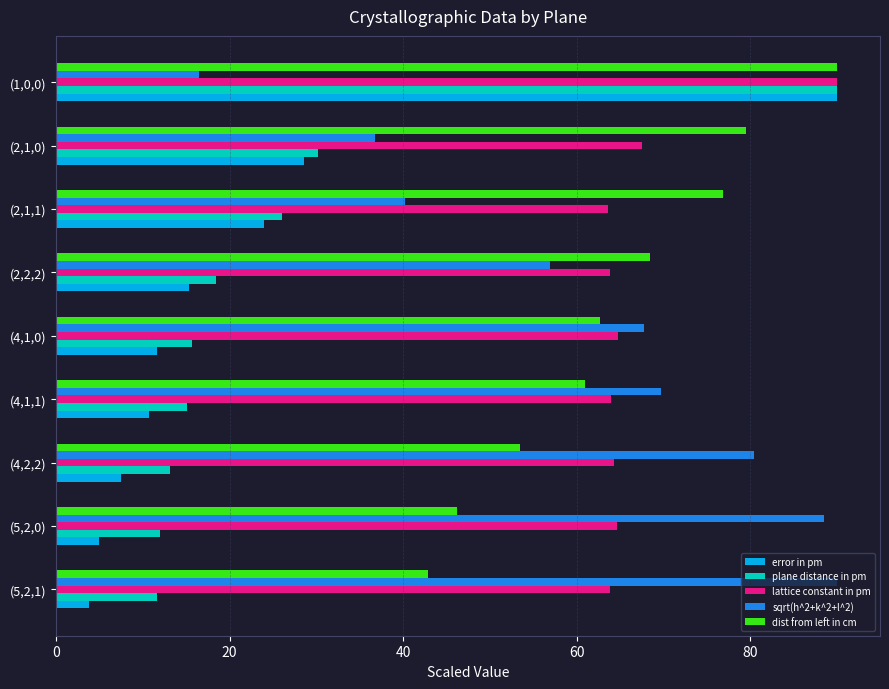

Is the value of error in pm at (4,1,1) greater than the value of plane distance in pm at (4,1,1)?

No